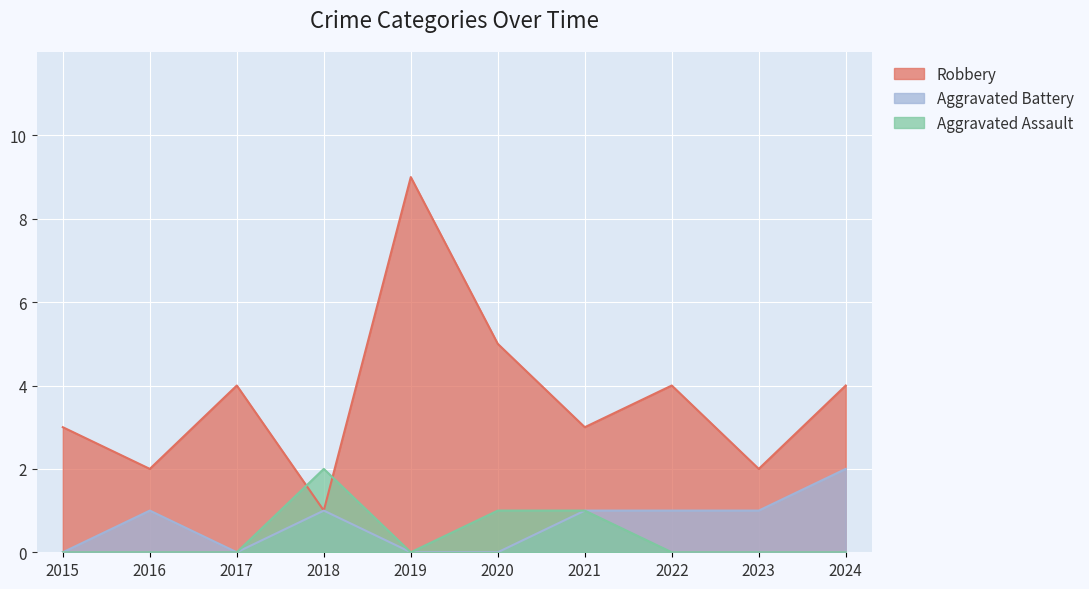

What is the sum of the Aggravated Assault values at 2024 and 2021?

1